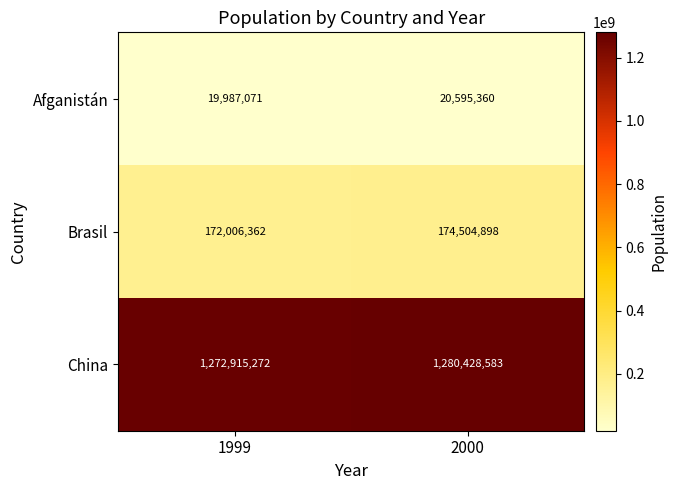

Where is China nearest to the value 1276671927?

1999